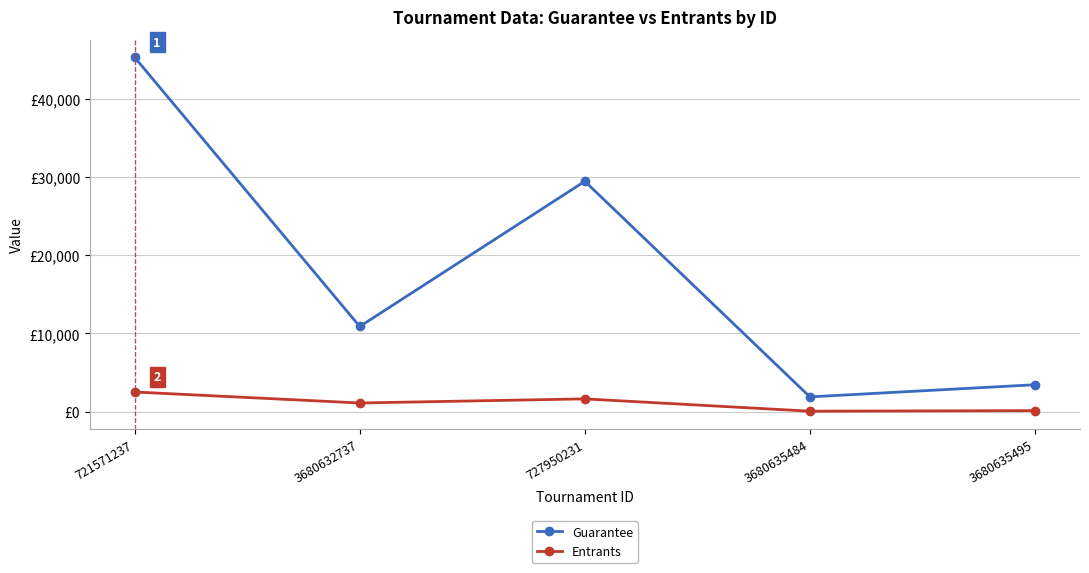

What are all the series names shown in the legend?

Guarantee, Entrants